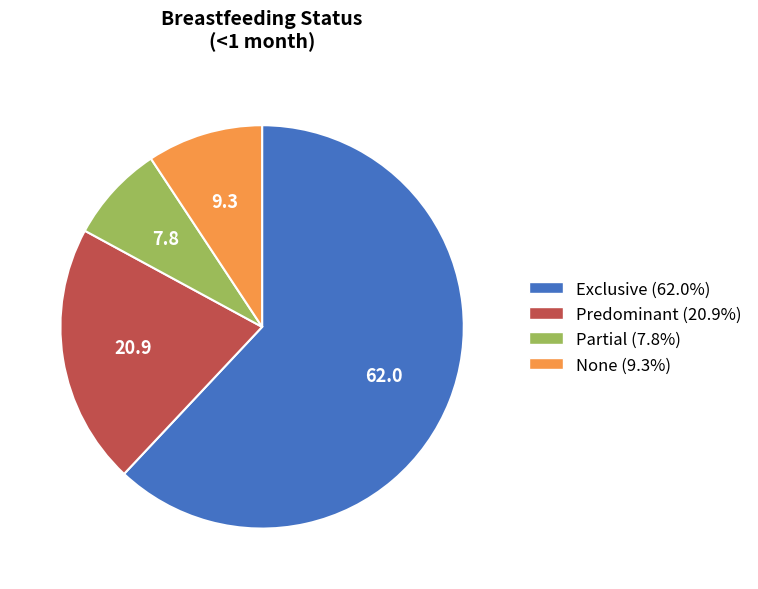

Rank the categories by value from highest to lowest.

Exclusive, Predominant, None, Partial